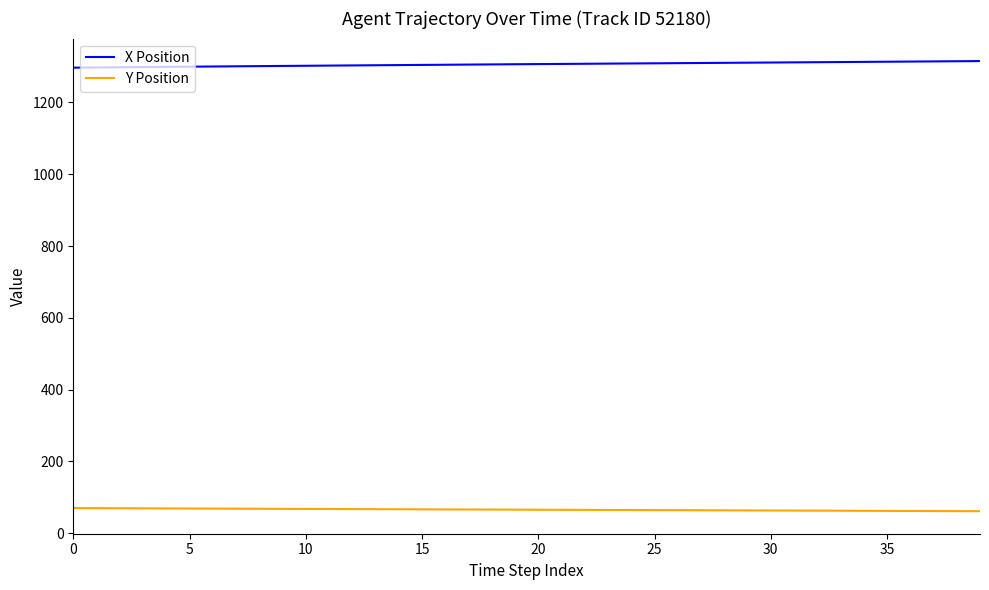

True or false: Y Position and X Position cross at least once.

False